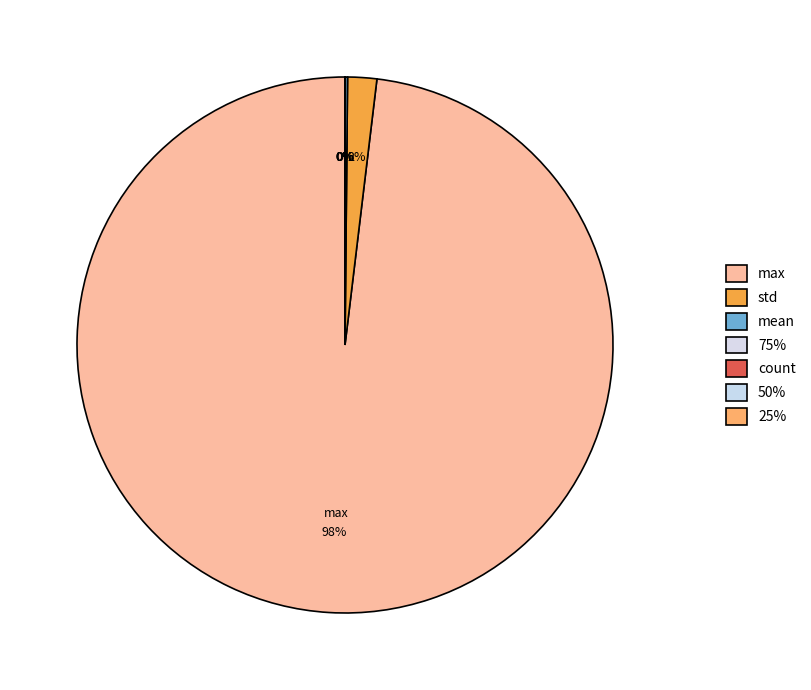

The 25% slice represents 0% of the pie. True or false?

True